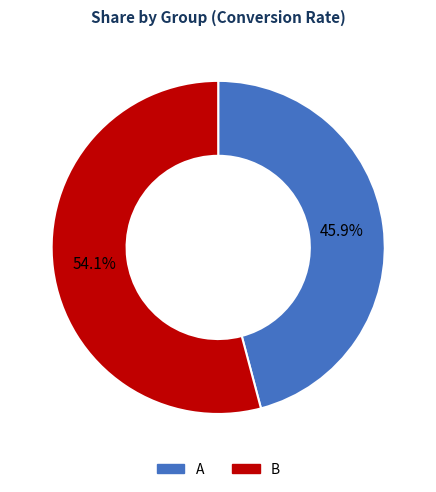

To the nearest percent, what percentage of the pie is B?

54%